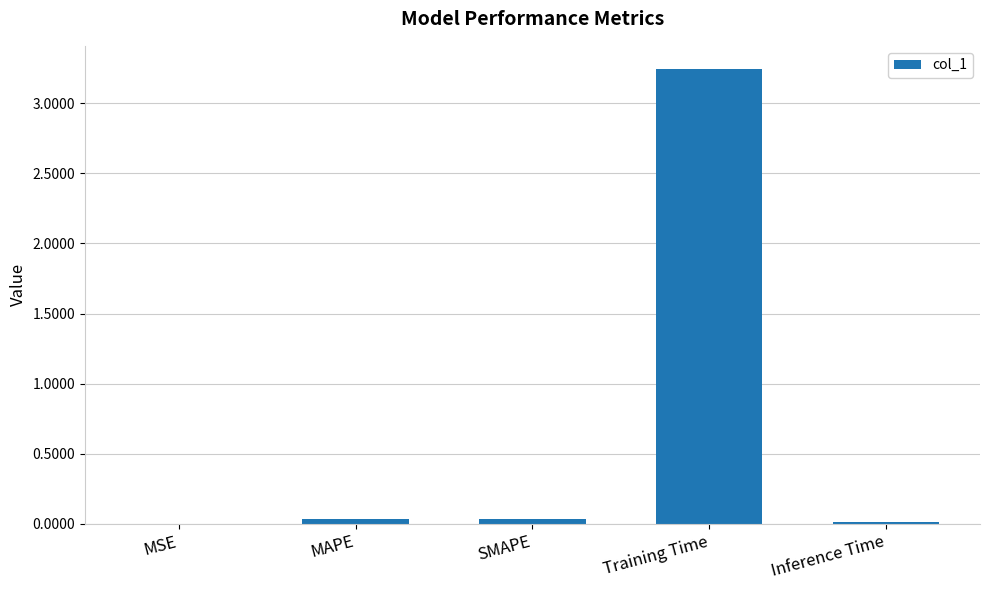

What is the sum of all values?

3.3